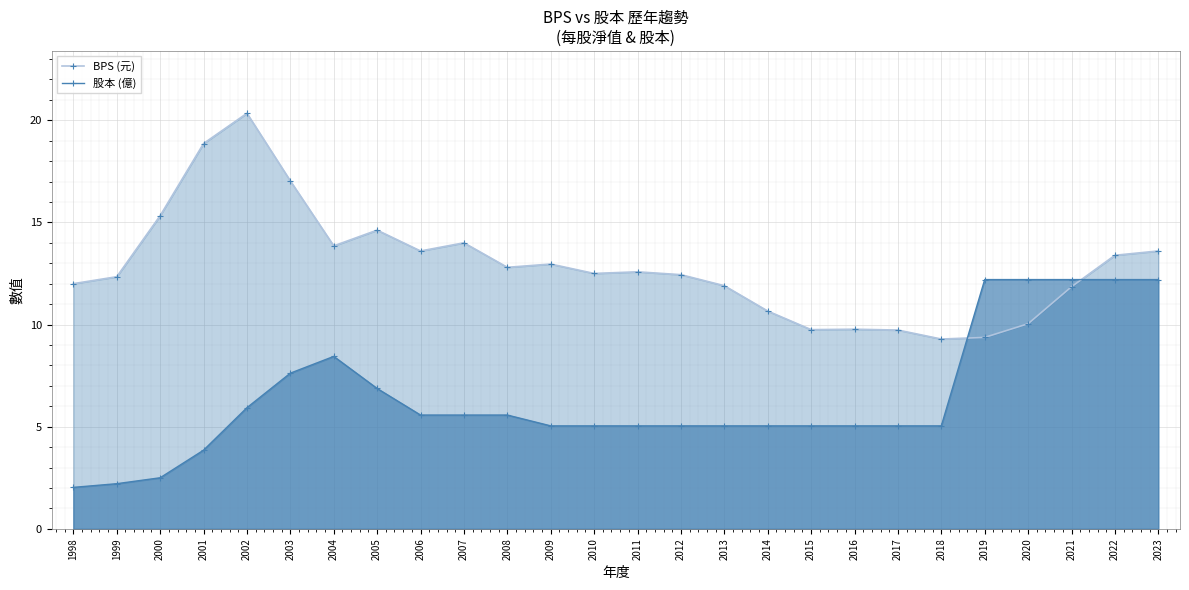

How many data points in BPS (元) are less than 12?

9